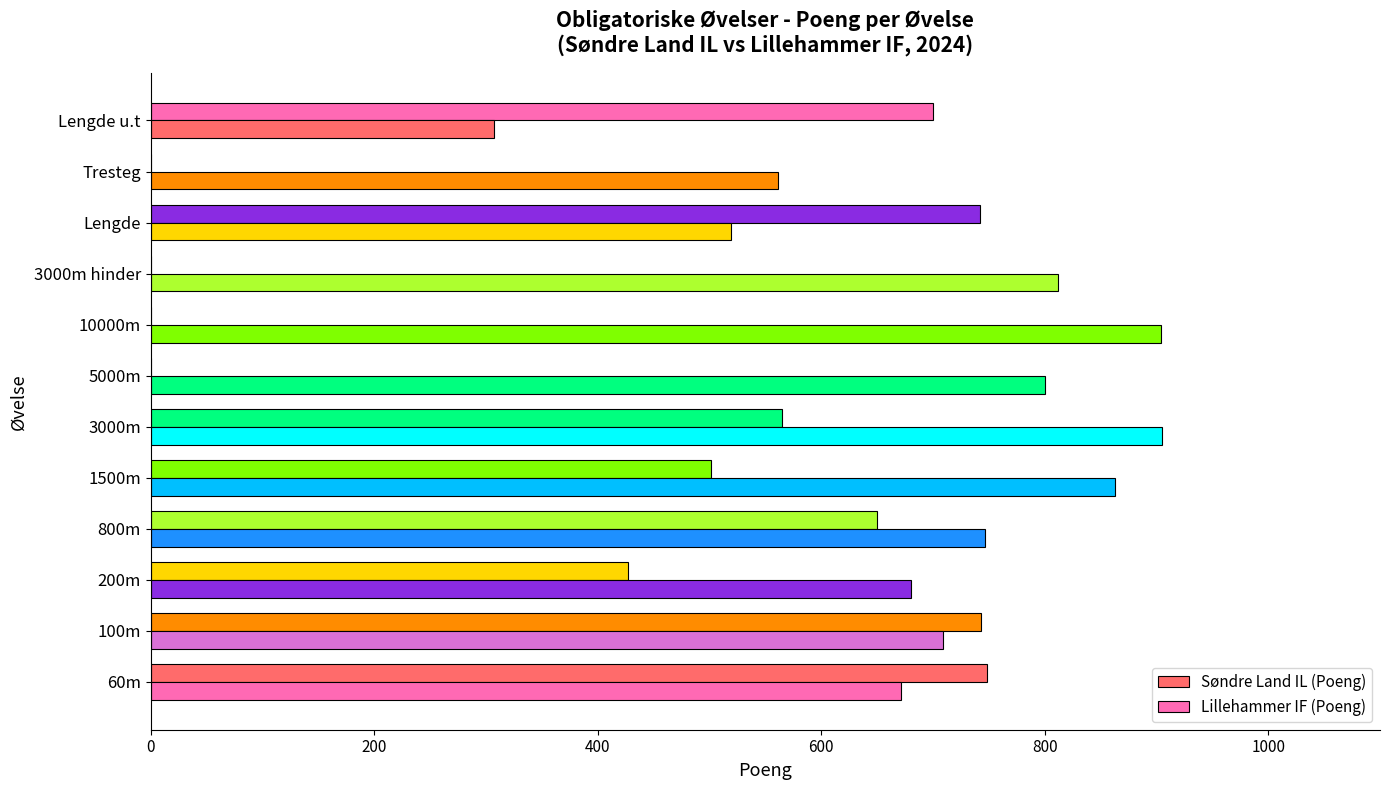

How many series are shown in this chart?

2